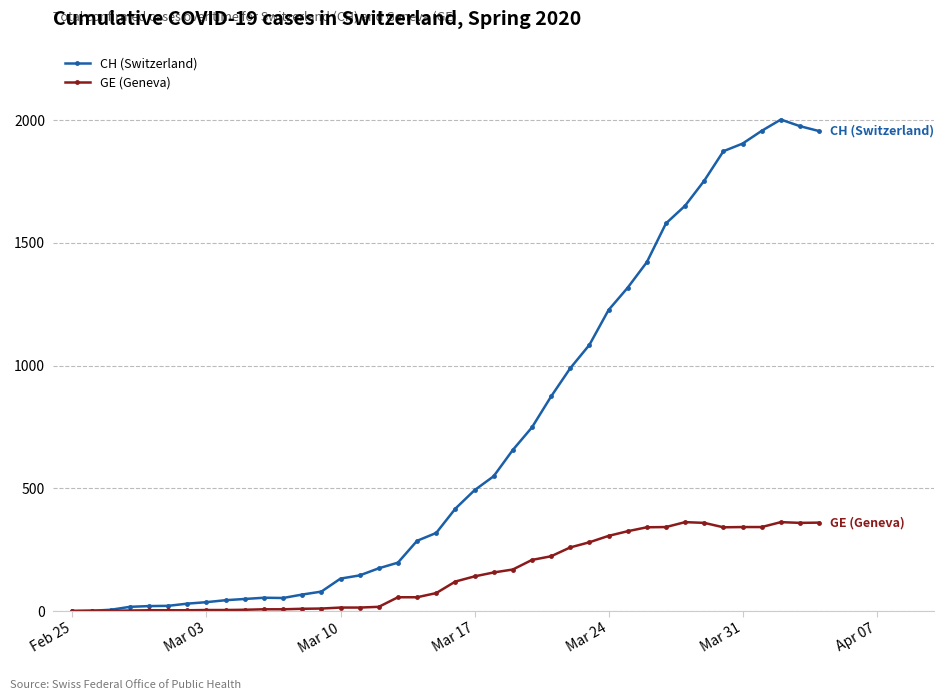

Does the chart display data point markers on the line(s)?

Yes